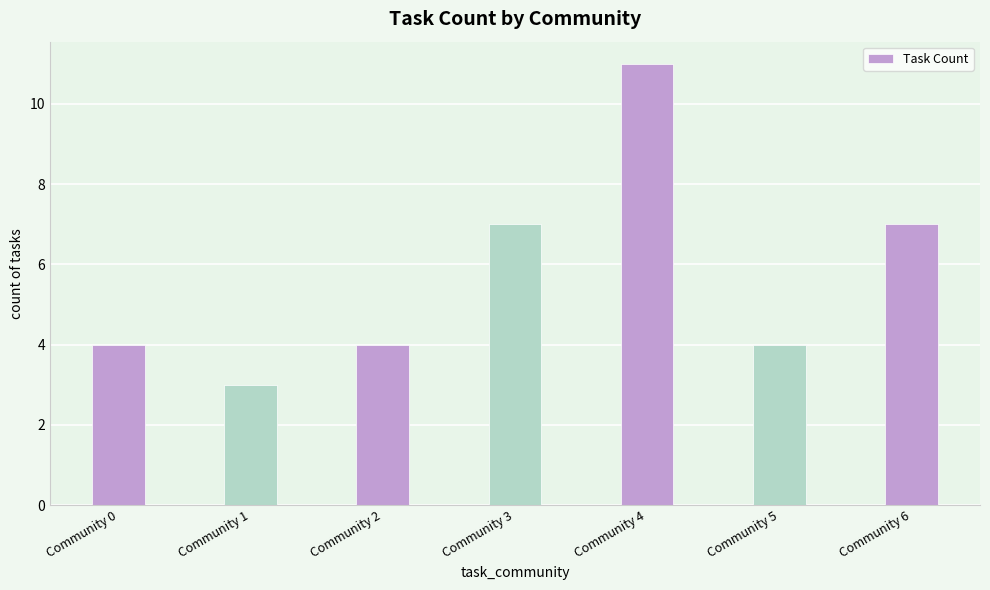

What is the difference between the maximum and minimum values?

8